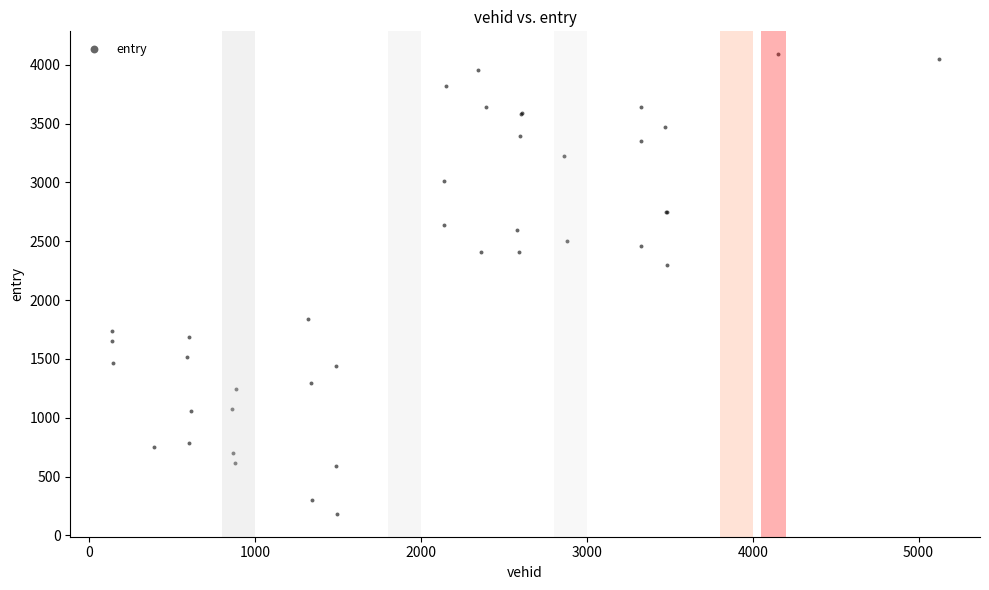

What Y value in the scatter plot is closest to 2136?

2298.3